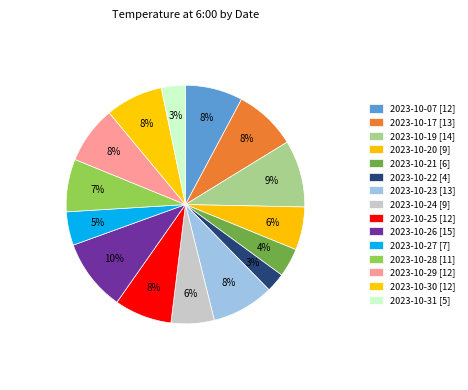

Rank the categories by value from lowest to highest.

2023-10-22, 2023-10-31, 2023-10-21, 2023-10-27, 2023-10-20, 2023-10-24, 2023-10-28, 2023-10-07, 2023-10-25, 2023-10-29, 2023-10-30, 2023-10-17, 2023-10-23, 2023-10-19, 2023-10-26